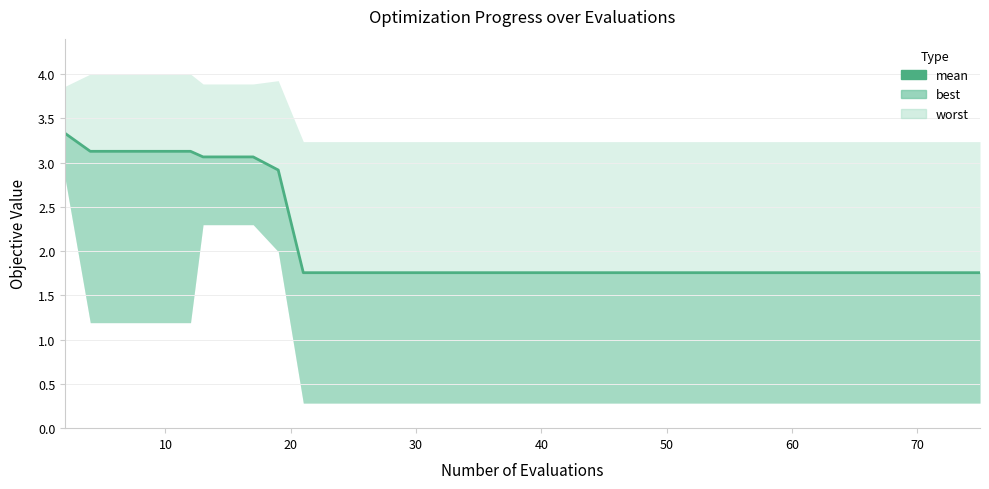

Reading left to right, transcribe all the data shown in this chart.

3.3	3.1	3.1	3.1	3.1	3.1	3.1	3.1	3.1	2.9	1.8	1.8	1.8	1.8	1.8	1.8	1.8	1.8	1.8	1.8	1.8	1.8	1.8	1.8	1.8	1.8	1.8	1.8	1.8	1.8	1.8	1.8	1.8	1.8	1.8	1.8	1.8	1.8	1.8	1.8